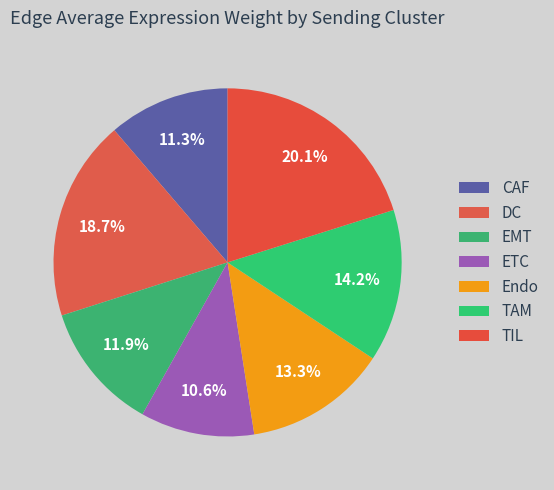

Which category has the biggest portion of the pie?

TIL